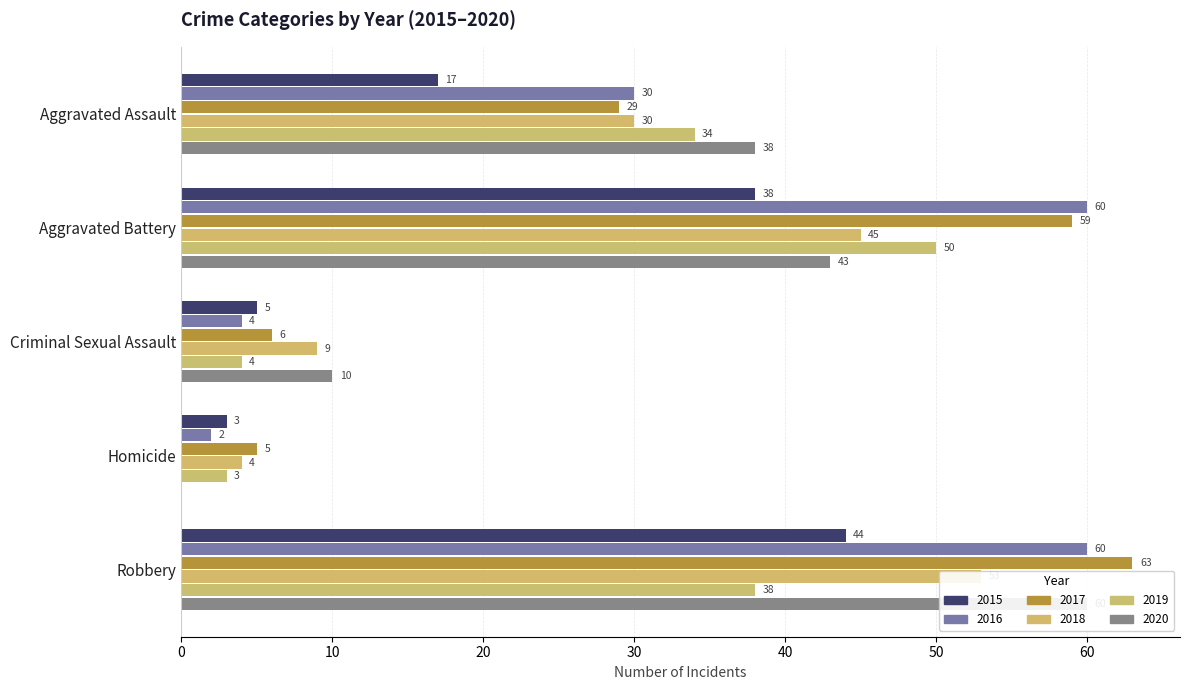

Which has a higher value, Criminal Sexual Assault or Aggravated Battery?

Aggravated Battery